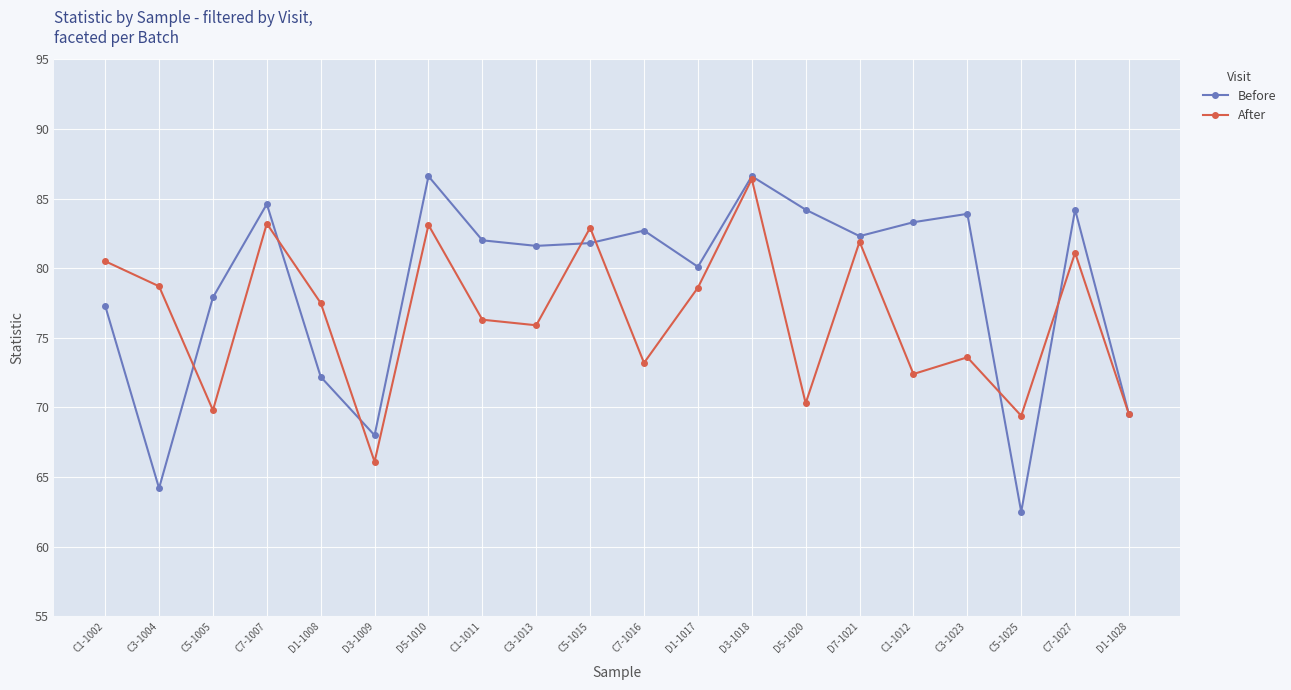

Which series has the widest spread of values?

Before